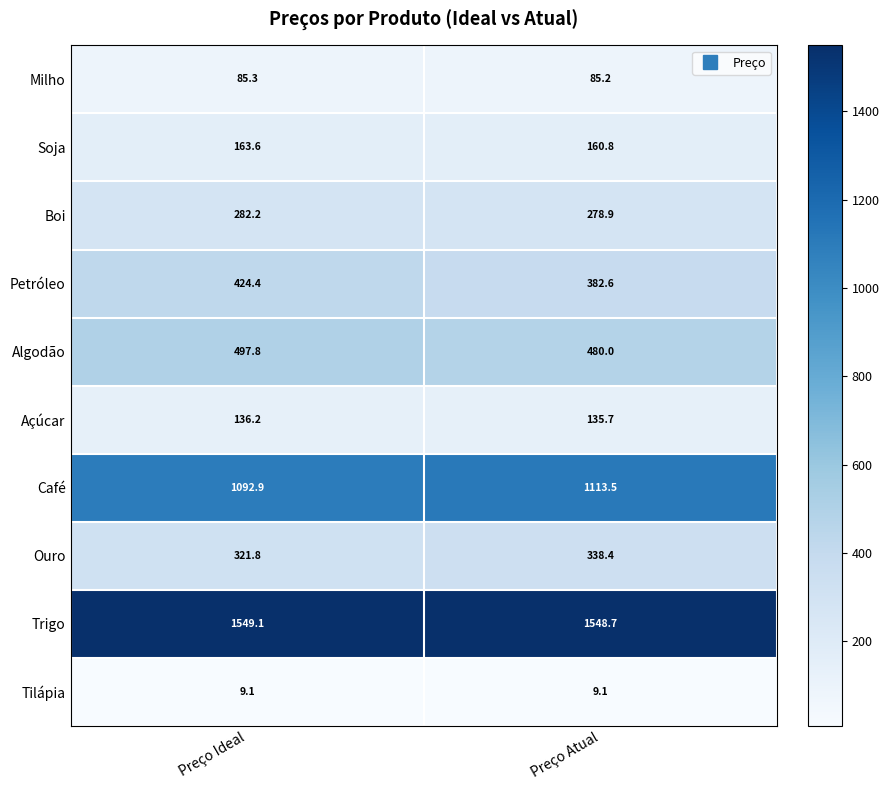

At which label is Milho closest to 85?

Preço Atual